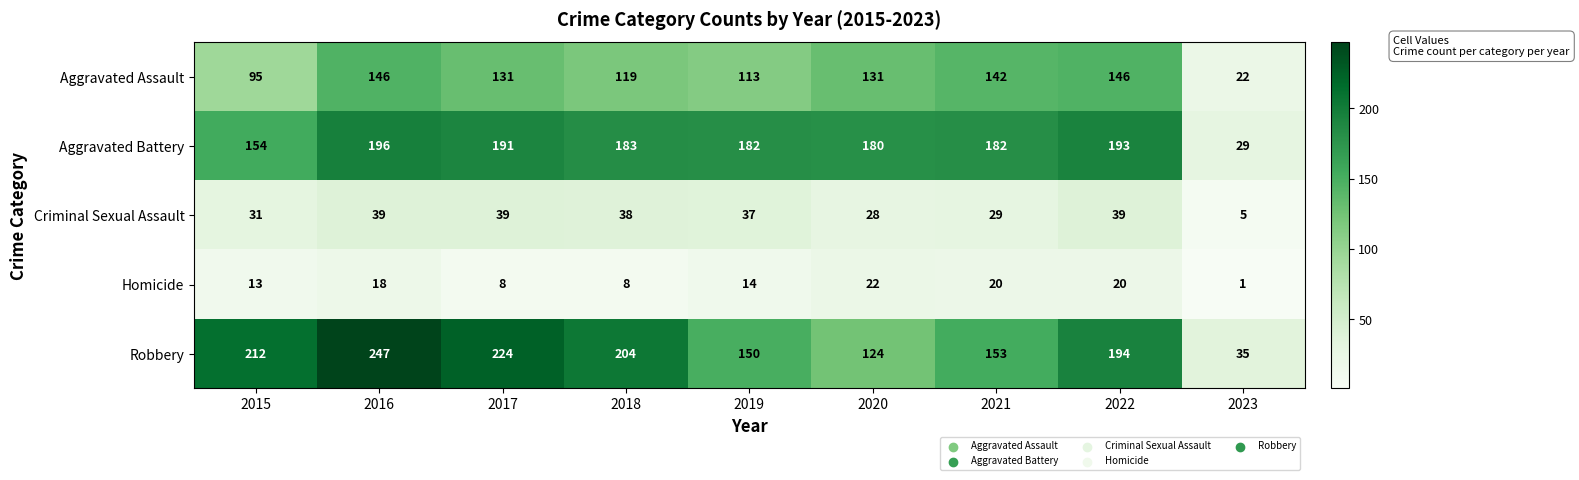

Is it true that Aggravated Assault equals 113 at 2019?

True